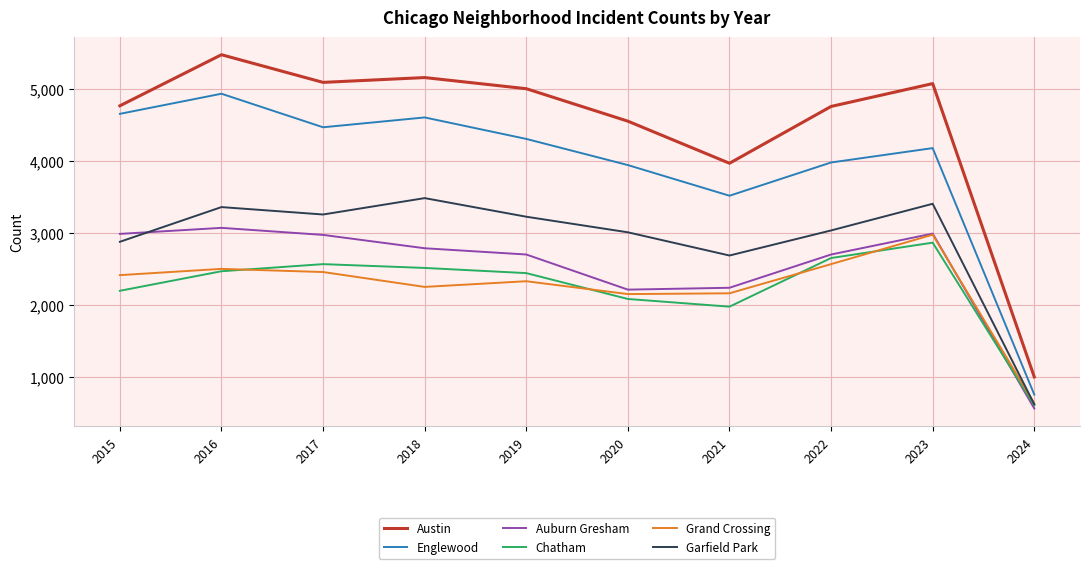

List the series in order of their peak value, highest first.

Austin, Englewood, Garfield Park, Auburn Gresham, Grand Crossing, Chatham